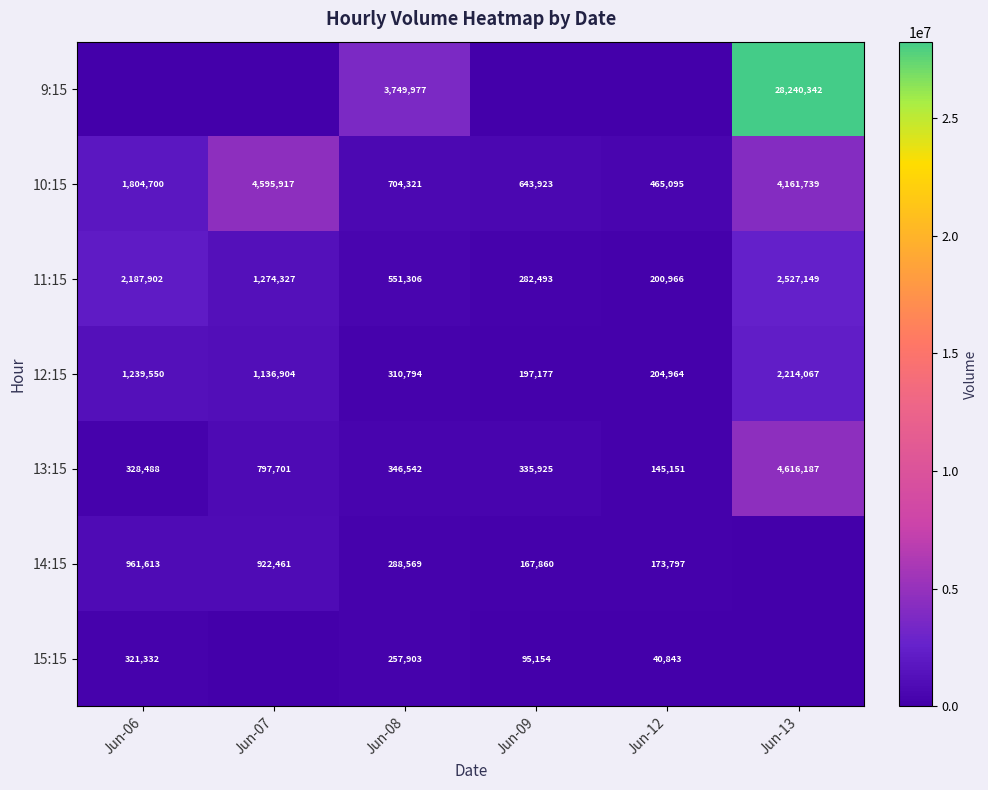

What is the minimum value for 10:15?

465095